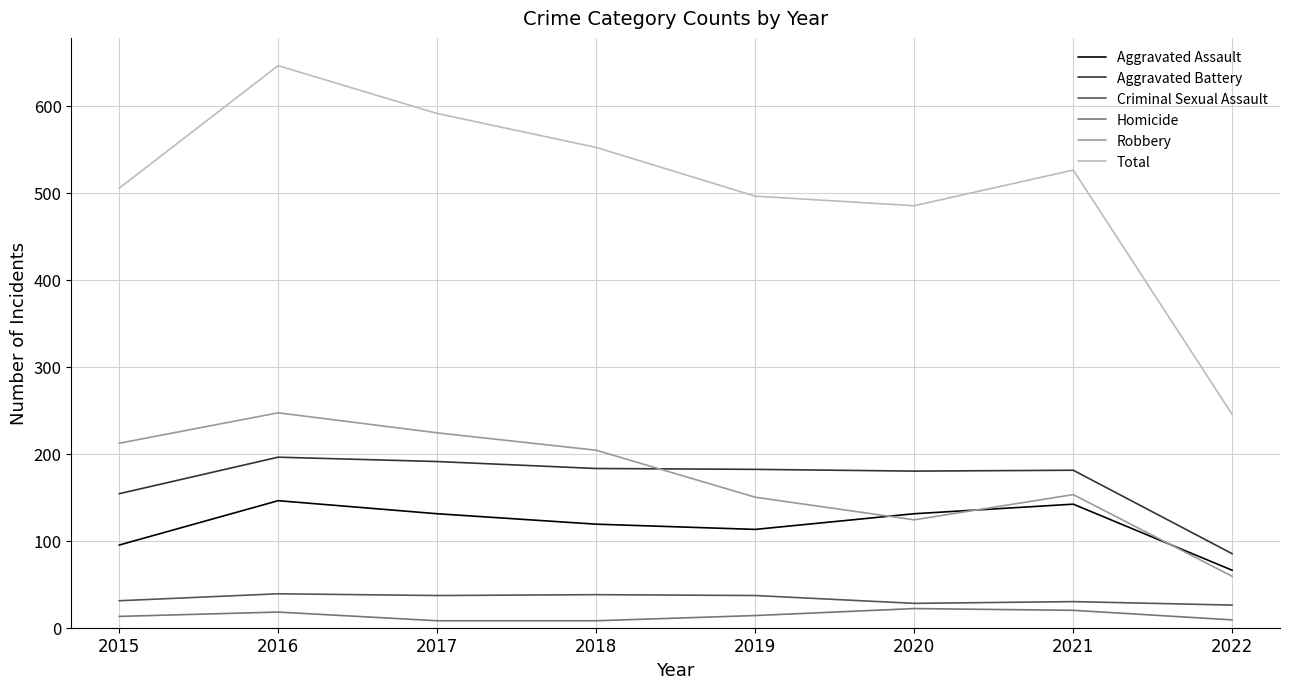

Between 2019 and 2021, which series saw the biggest shift?

Total